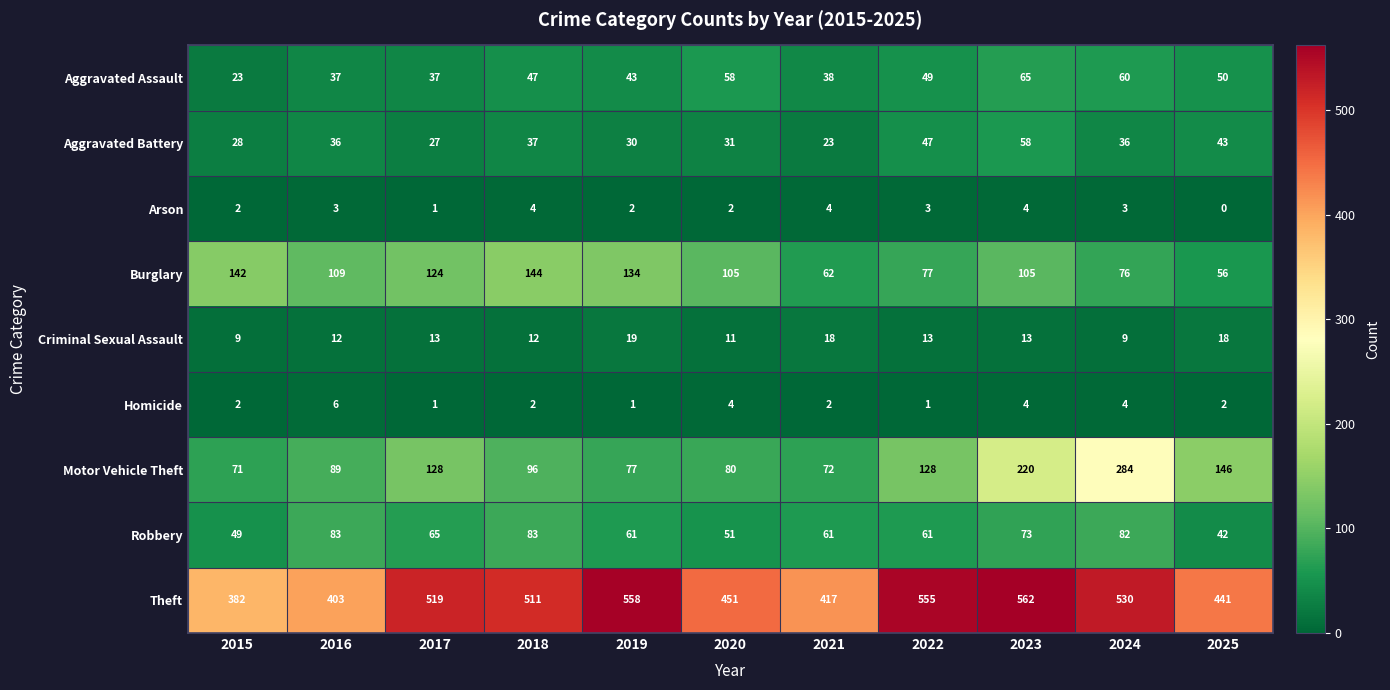

What is the sum of the Robbery values at 2018 and 2015?

132